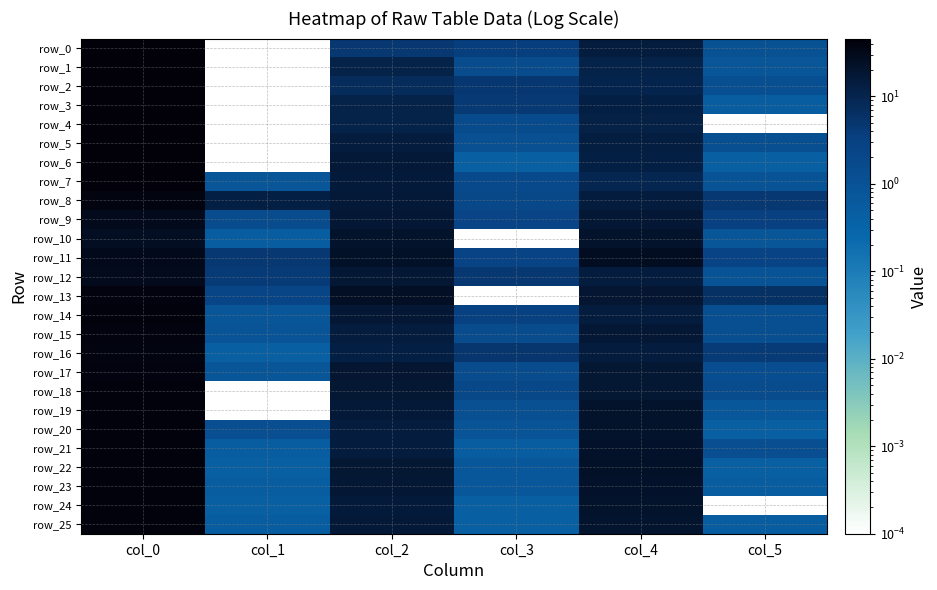

Which has a higher value, col_0 or col_3?

col_0